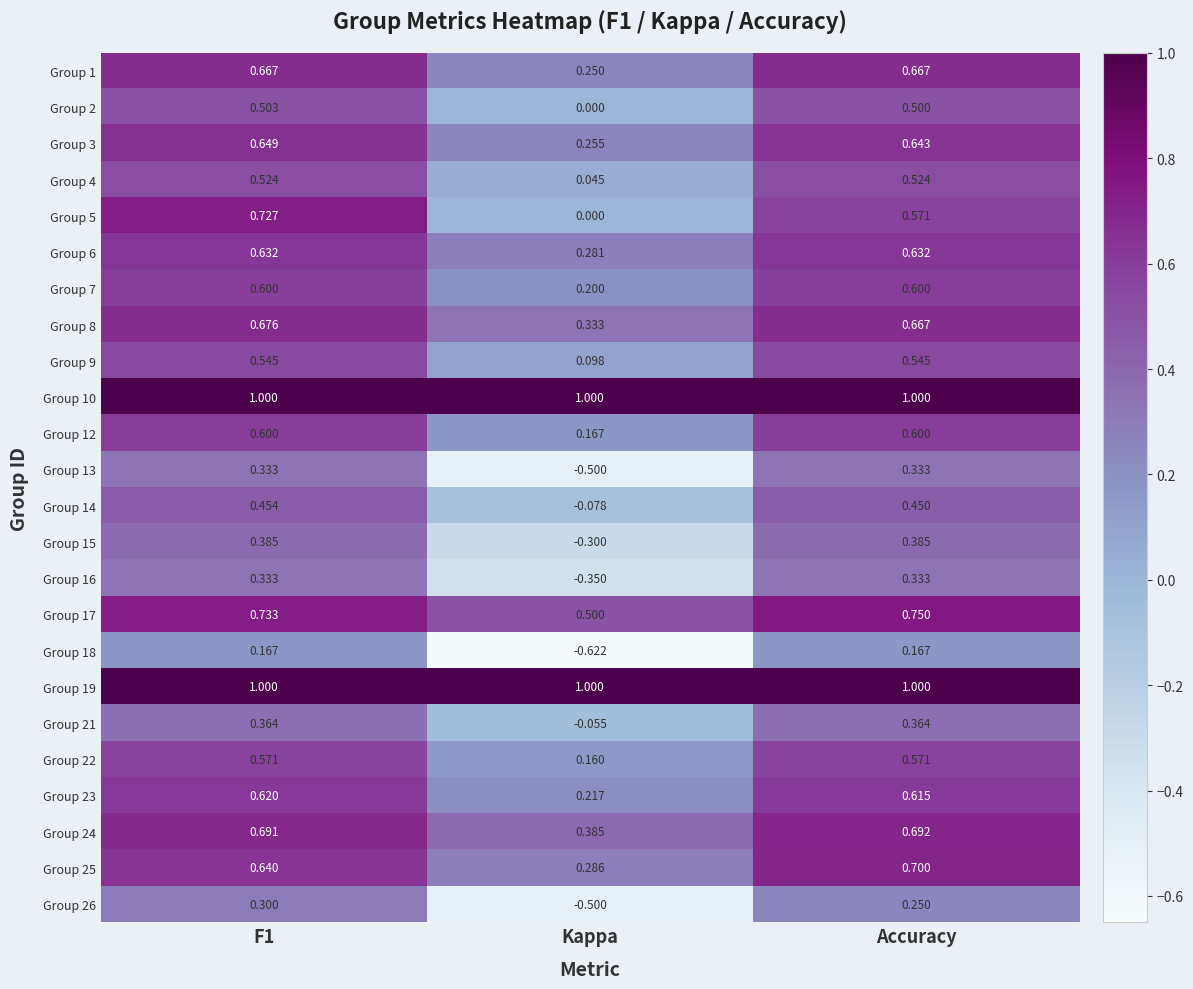

At which label does Group 4 reach its minimum?

Kappa